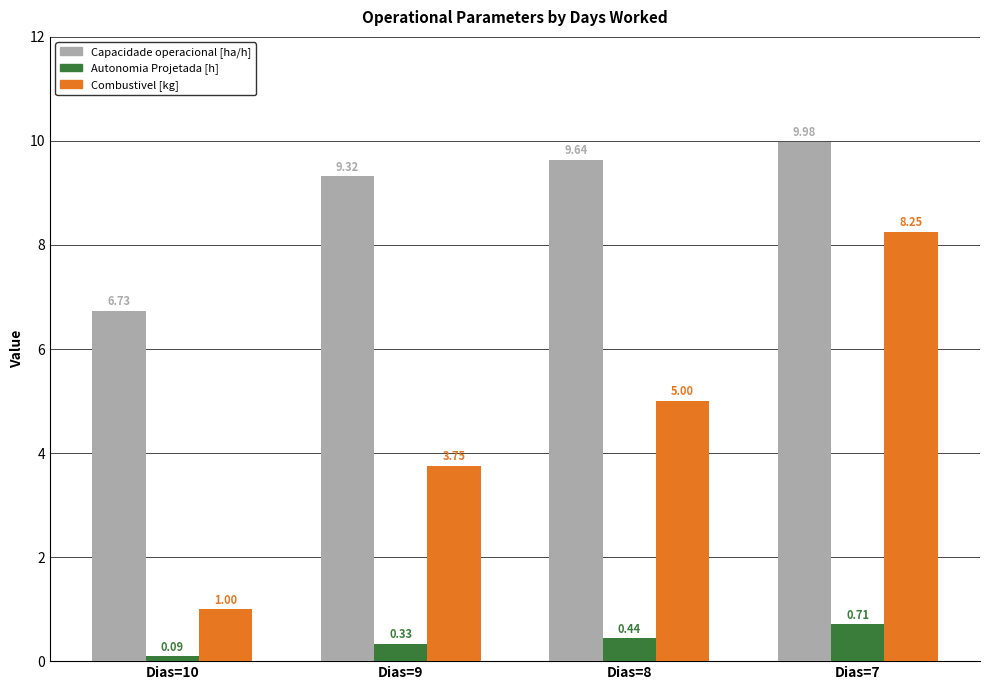

List the series in order of their overall mean, highest first.

Capacidade operacional [ha/h], Combustivel [kg], Autonomia Projetada [h]